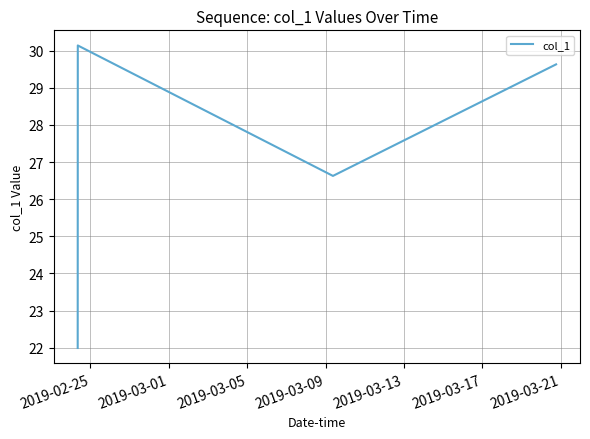

Reading left to right, what are all the values shown in this chart?

22.0	30.1	26.6	29.6